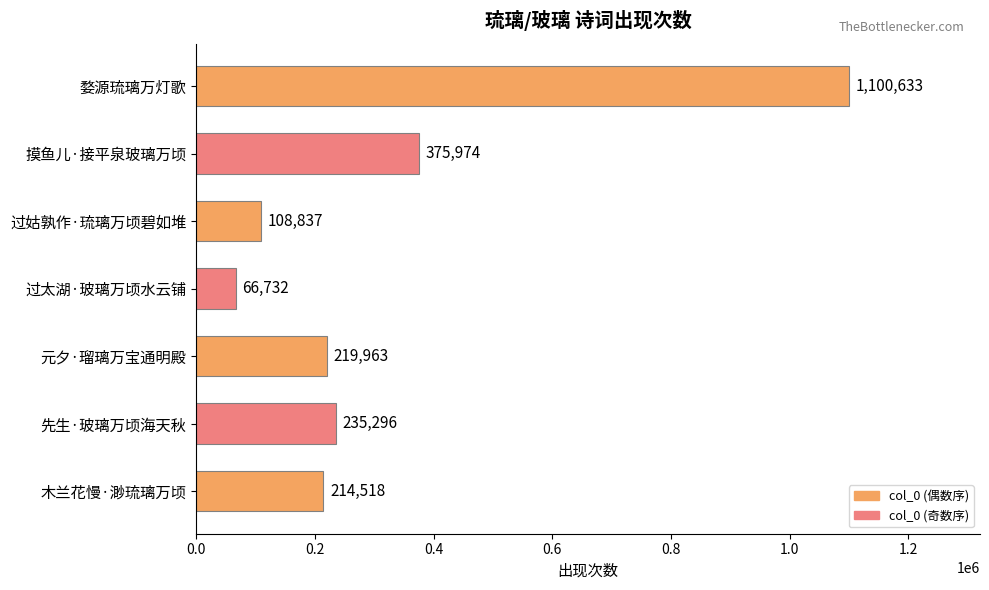

Reading bottom to top, what are all the values shown in this chart?

214518	235296	219963	66732	108837	375974	1100633